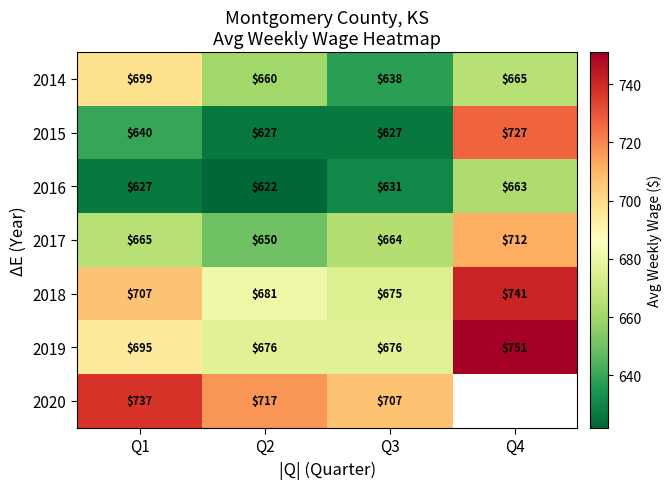

Where is 2018 nearest to the value 708?

Q1